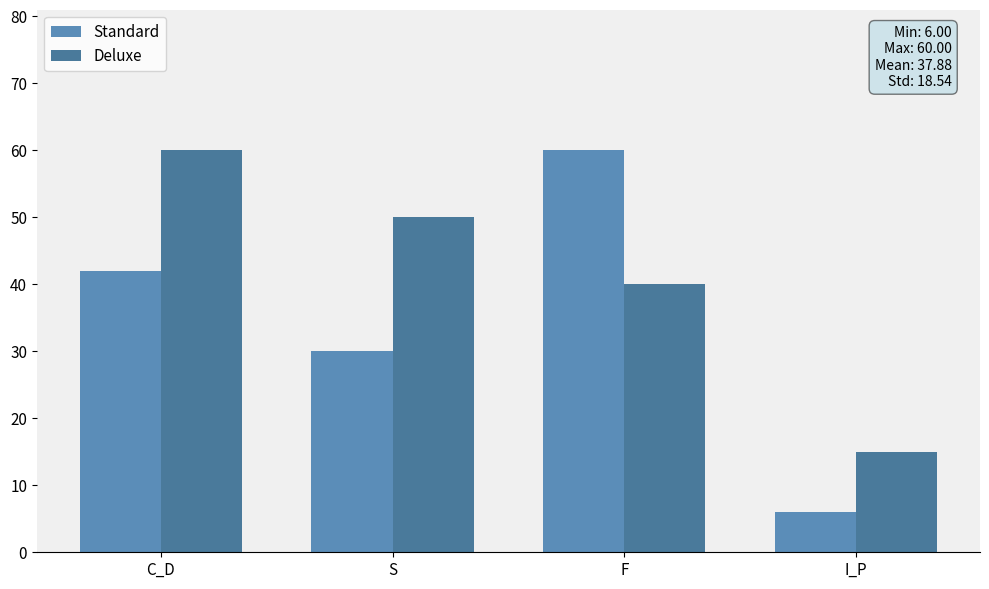

Count the number of categories in the chart.

4